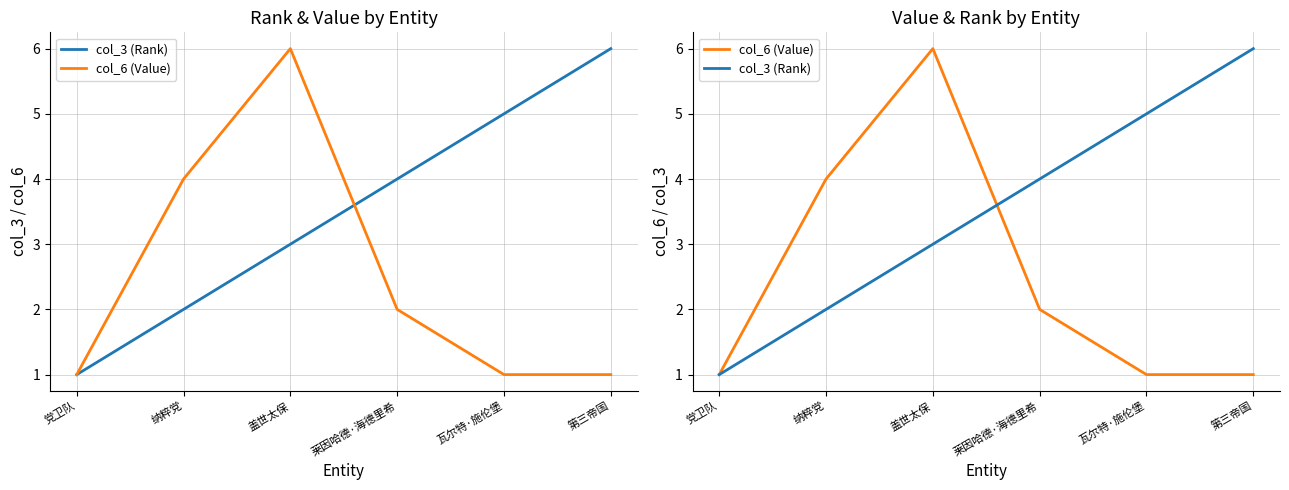

Reading left to right, extract all data points from this chart.

col_3 (Rank): 党卫队=1	纳粹党=2	盖世太保=3	莱因哈德·海德里希=4	瓦尔特·施伦堡=5	第三帝国=6
col_6 (Value): 党卫队=1	纳粹党=4	盖世太保=6	莱因哈德·海德里希=2	瓦尔特·施伦堡=1	第三帝国=1